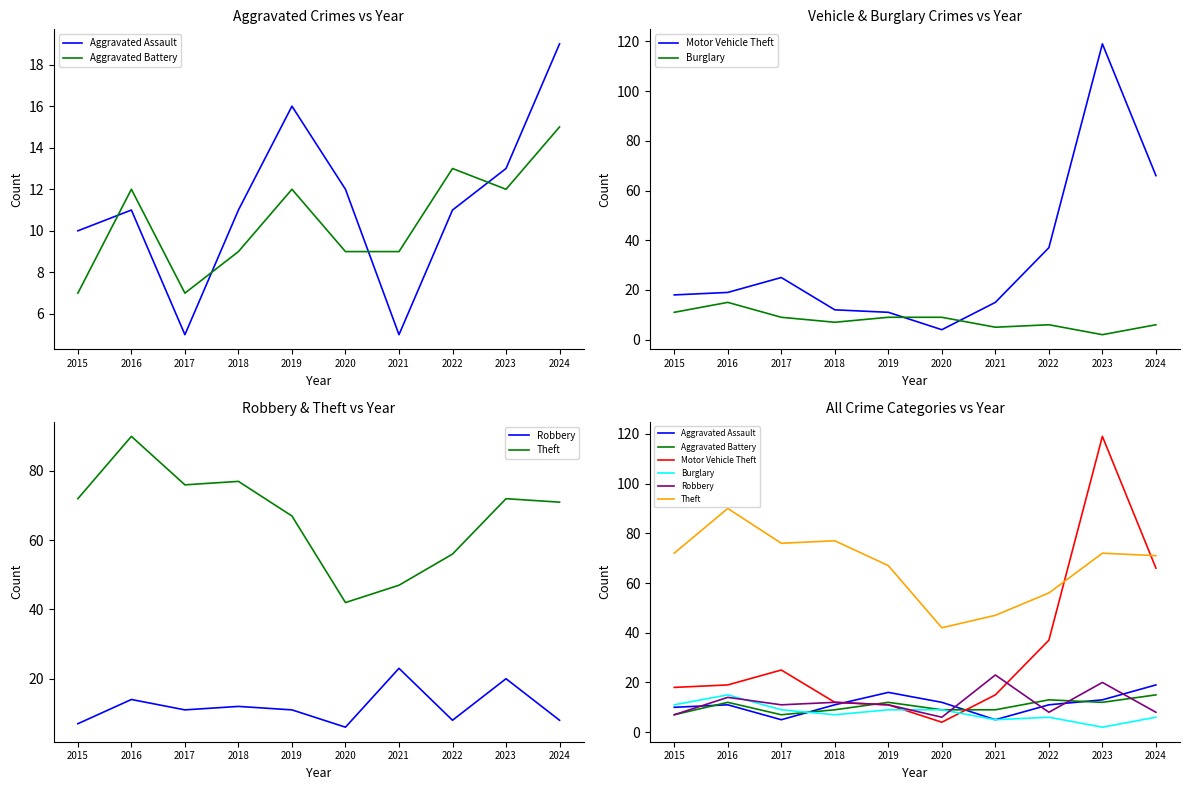

At which label does Theft reach its peak?

2016